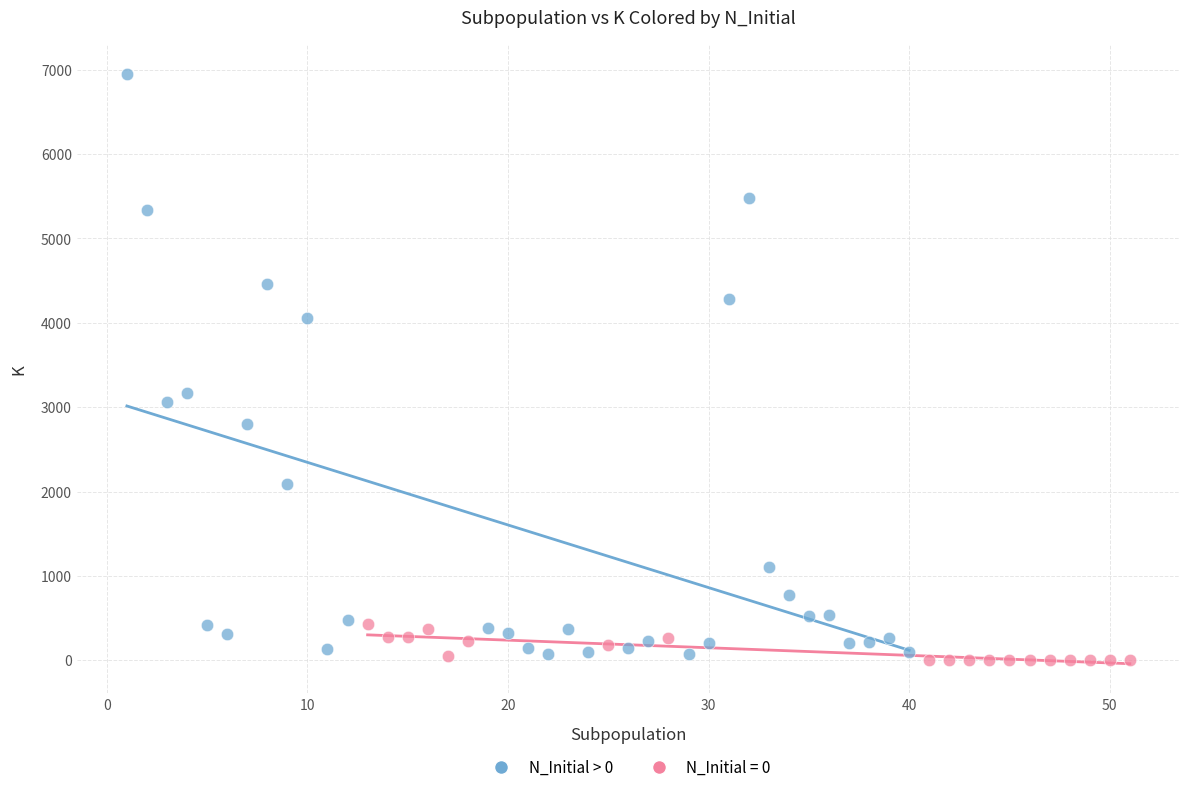

Which series contains the highest Y value?

N_Initial > 0